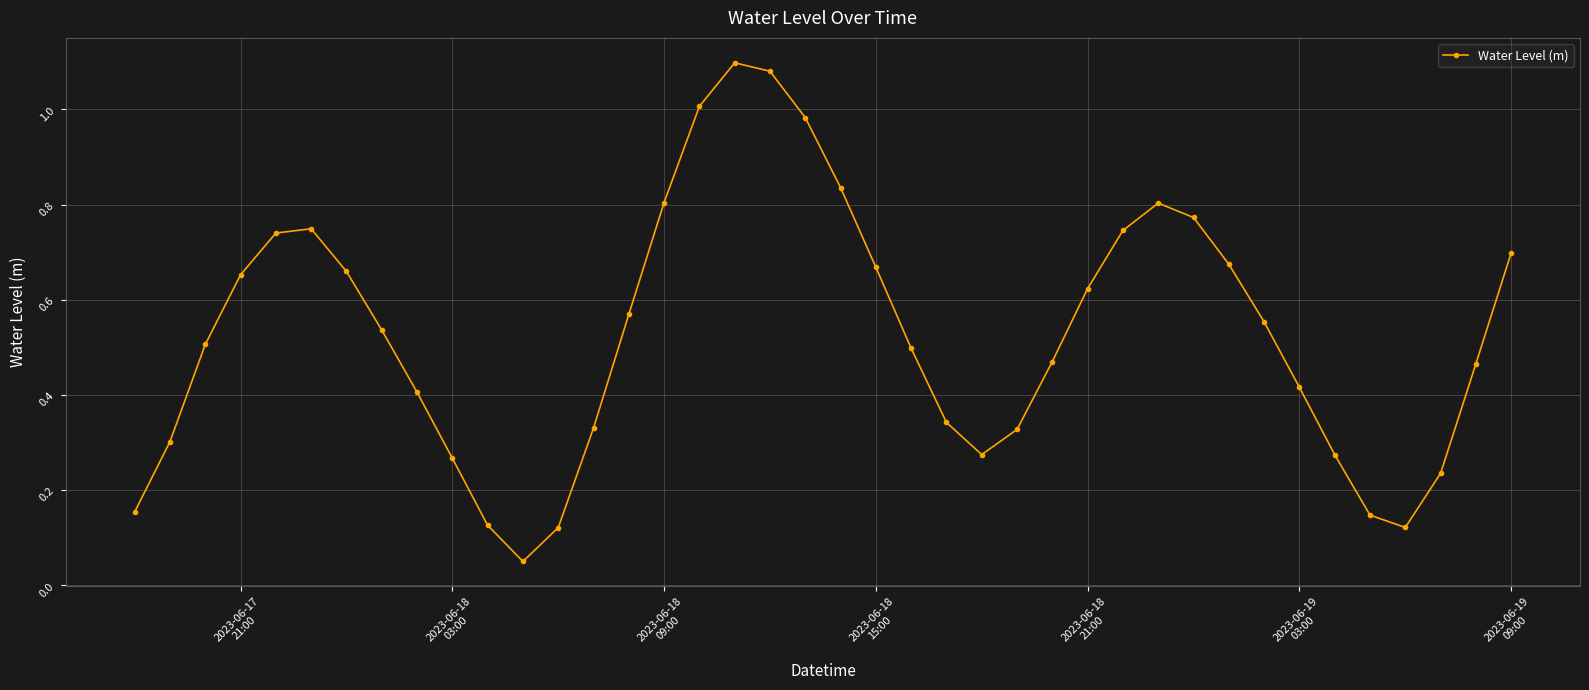

Does the chart display data point markers on the line(s)?

Yes